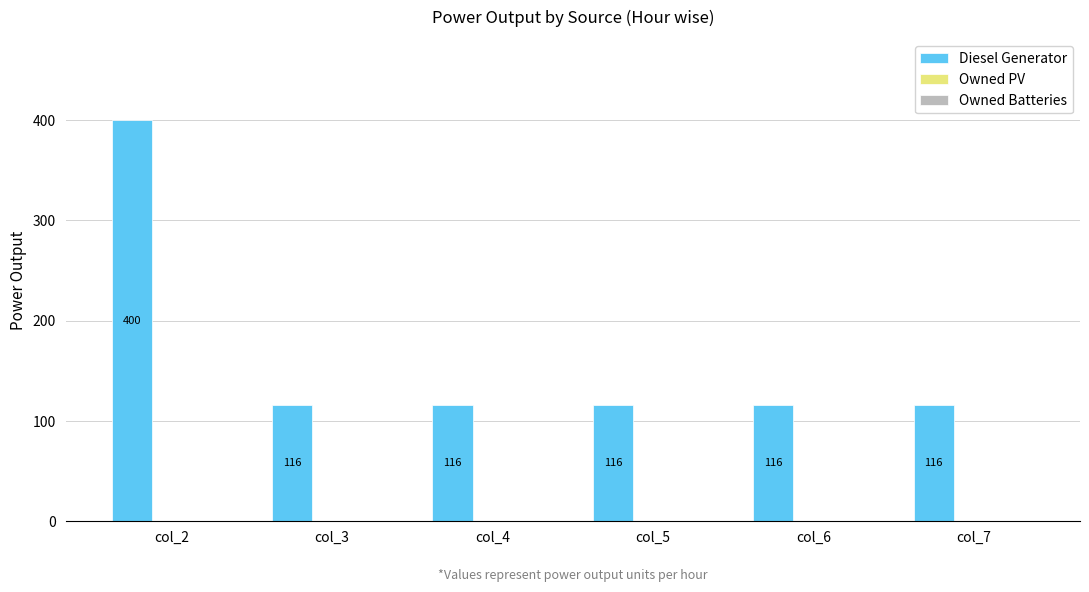

What value does the data have at col_5, to the nearest 5?

115